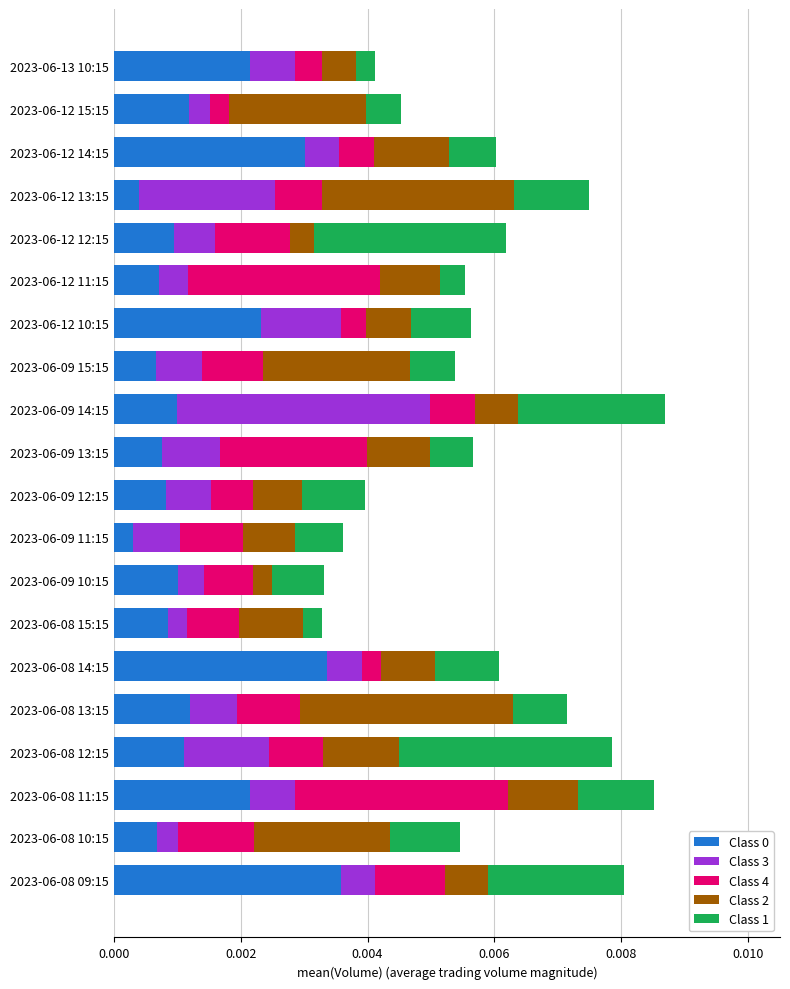

At which label does Class 0 reach its peak?

2023-06-08 09:15